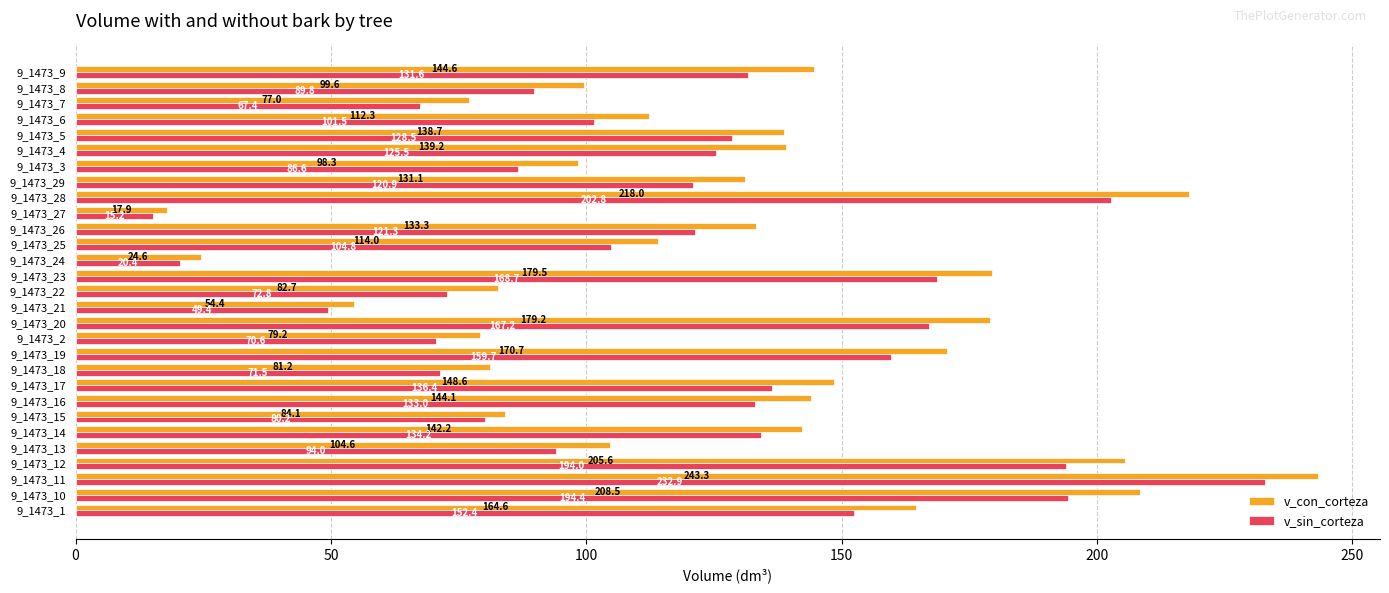

The v_con_corteza series shows 98.3 at 9_1473_3. True or false?

True